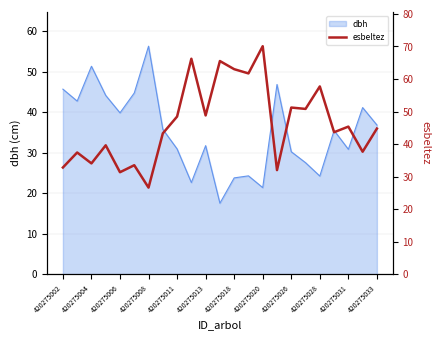

The value of dbh at 420275002 is 45.7. True or false?

True